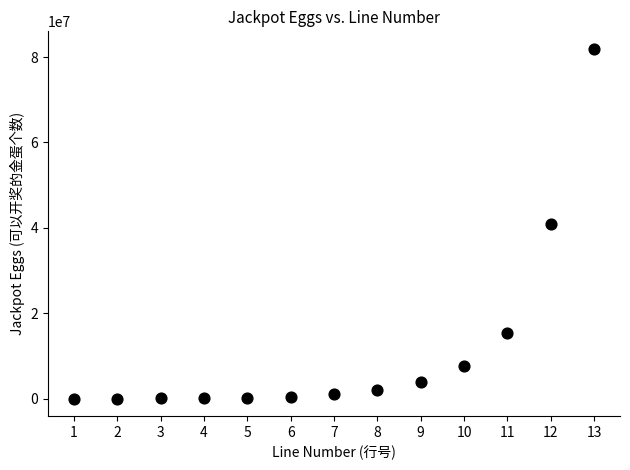

What is the range of X values (max minus min)?

12